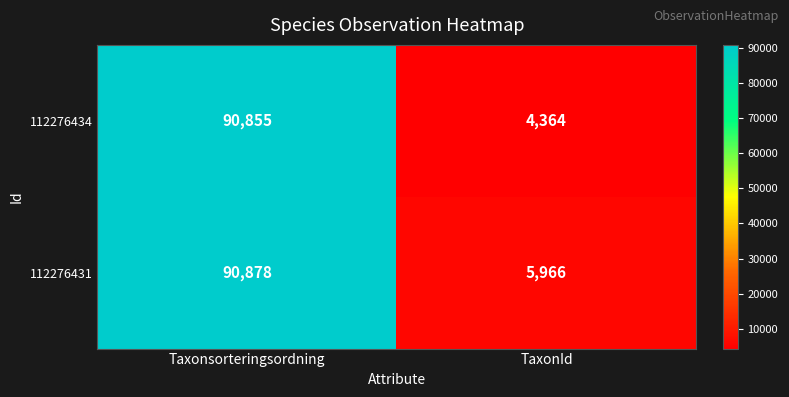

How many data points does each series have?

2